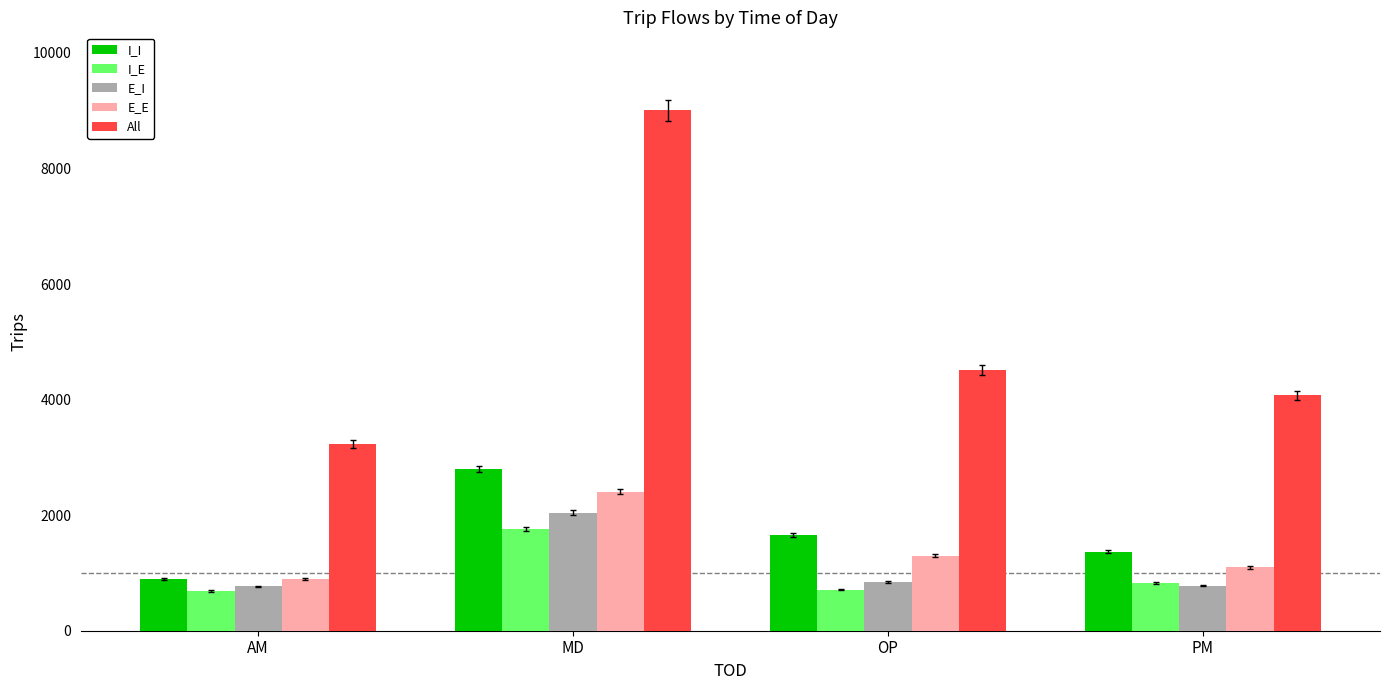

What is the minimum value for E_I?

767.2